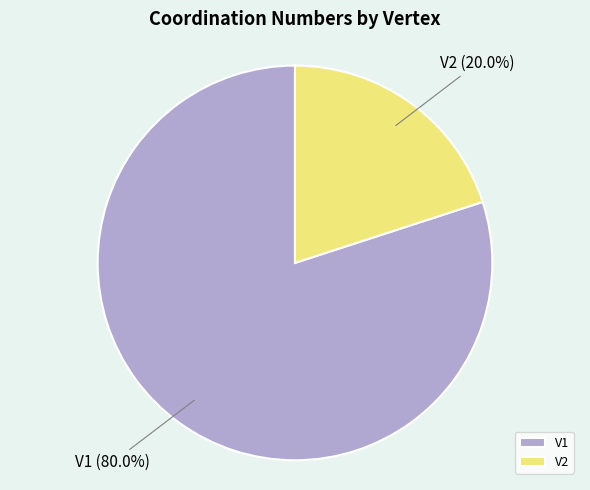

Is there a majority slice in this chart?

Yes